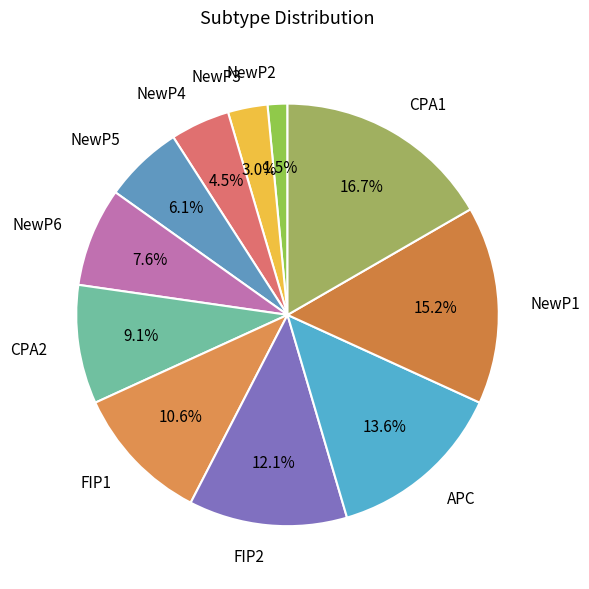

What is the smallest slice in the pie chart?

NewP2